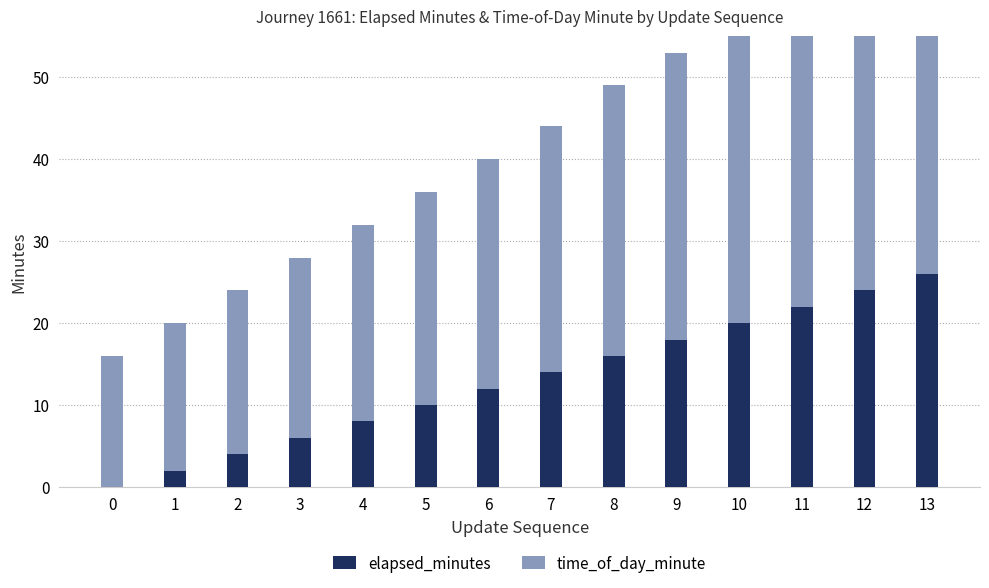

At how many categories does at least one series exceed 6?

14